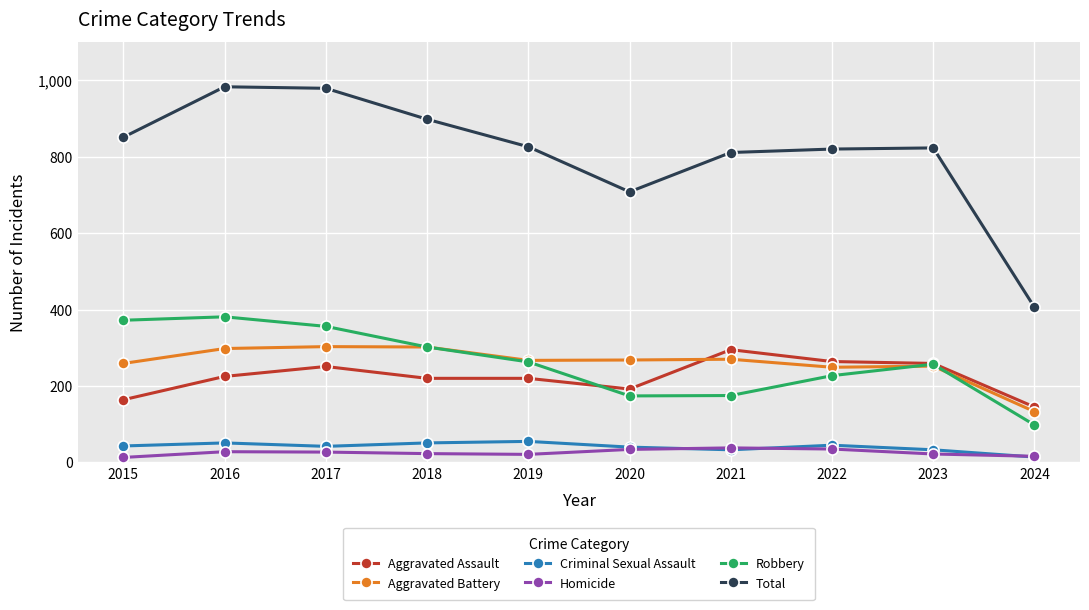

In Criminal Sexual Assault, how many points are lower than both neighbors (excluding endpoints)?

2